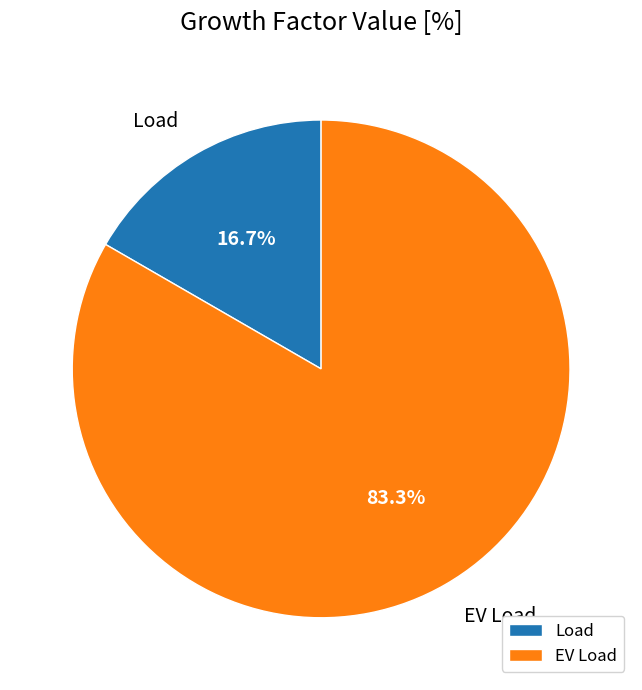

The Load slice represents 26% of the pie. True or false?

False